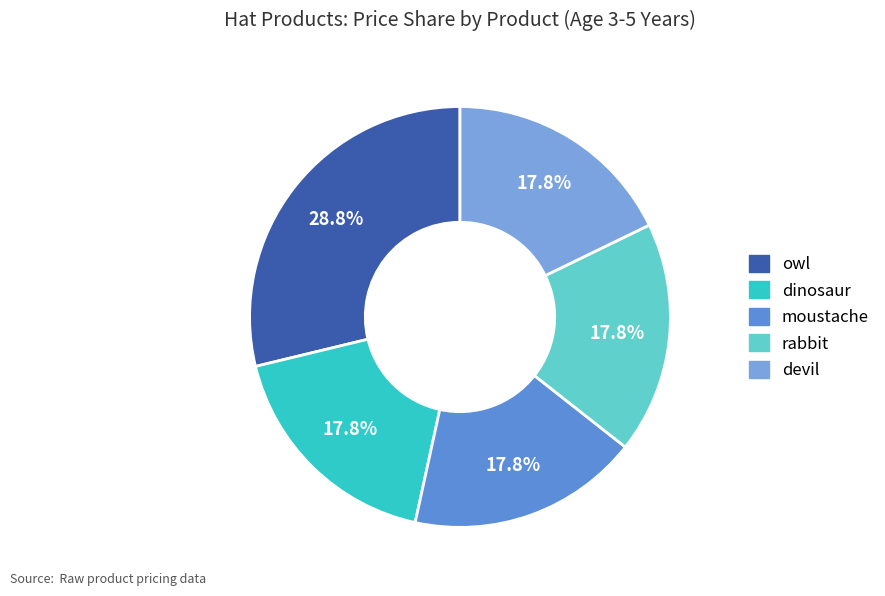

Rank the categories by value from highest to lowest.

owl, dinosaur, moustache, rabbit, devil